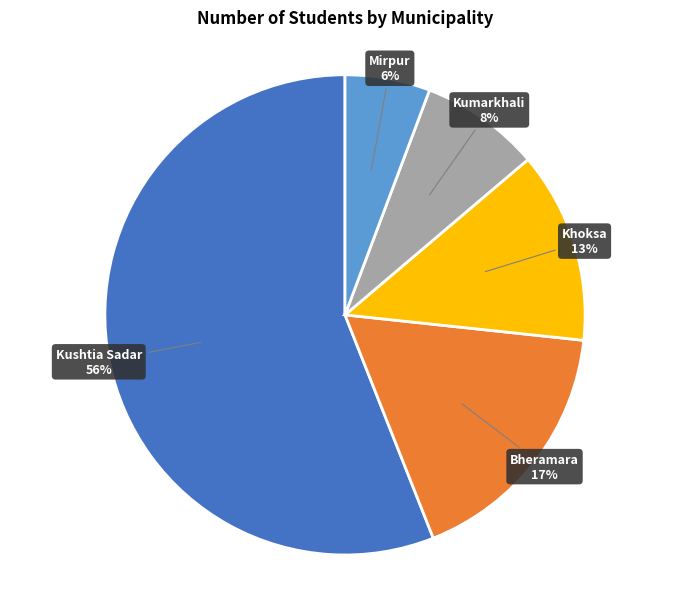

To the nearest percent, what is the average slice percentage?

20%